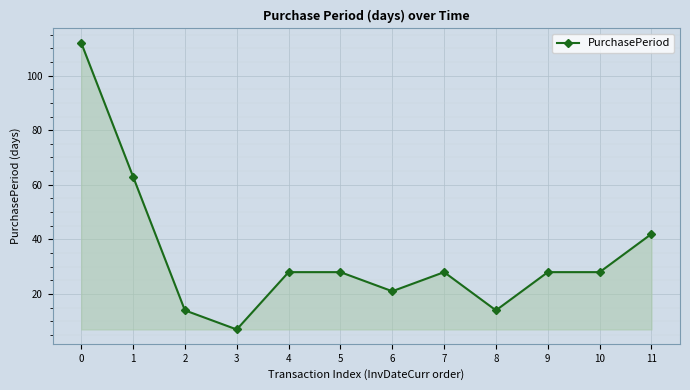

True or false: there are more than 0 points higher than both neighbors.

True